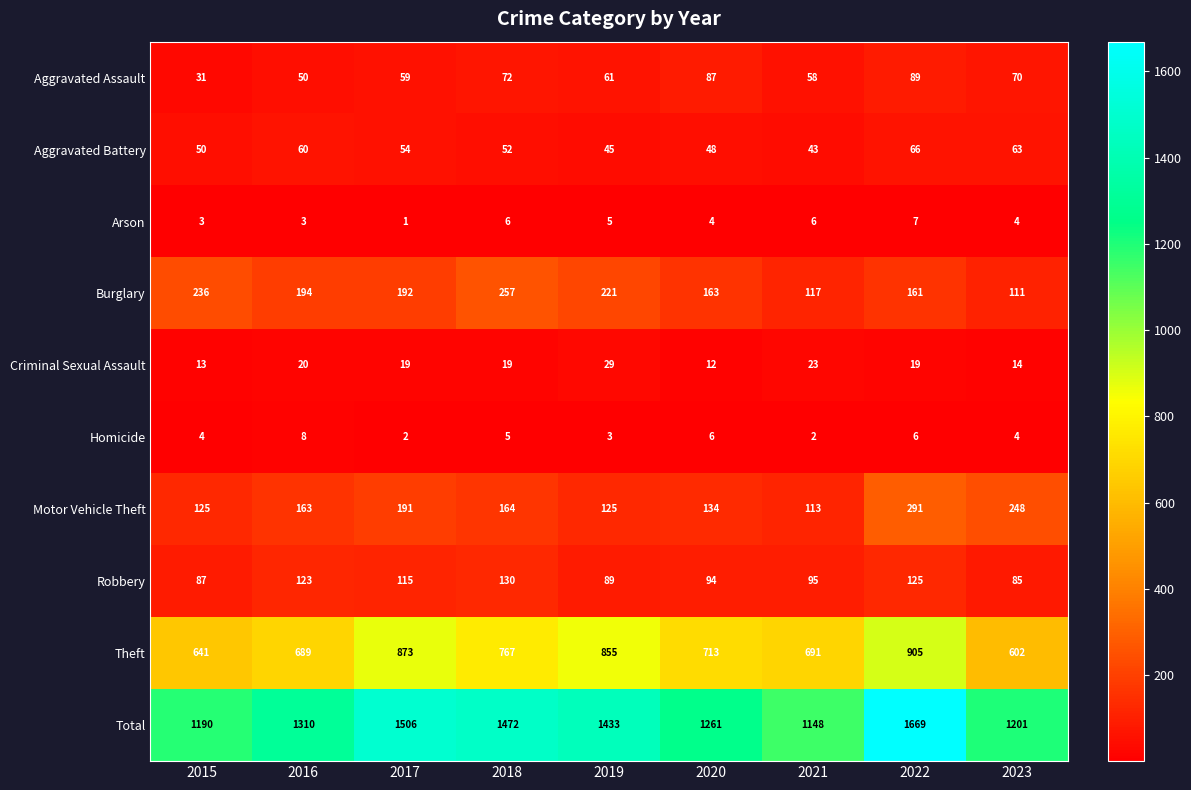

What is the difference between the maximum and minimum values in the Criminal Sexual Assault series?

17